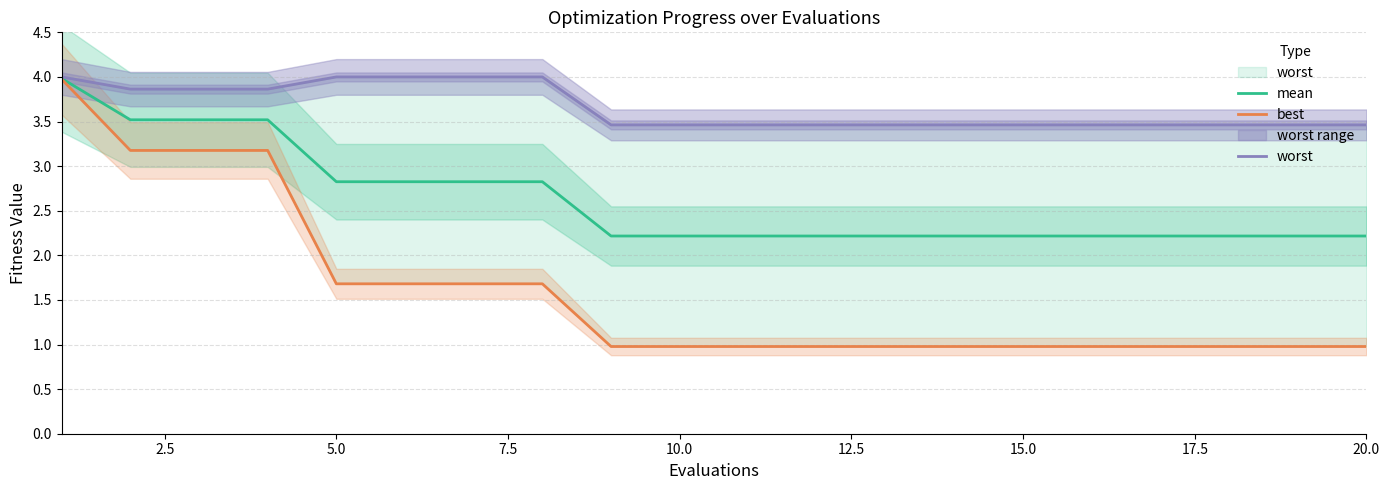

What is the value of the mean point at the 5th from the left?

2.8